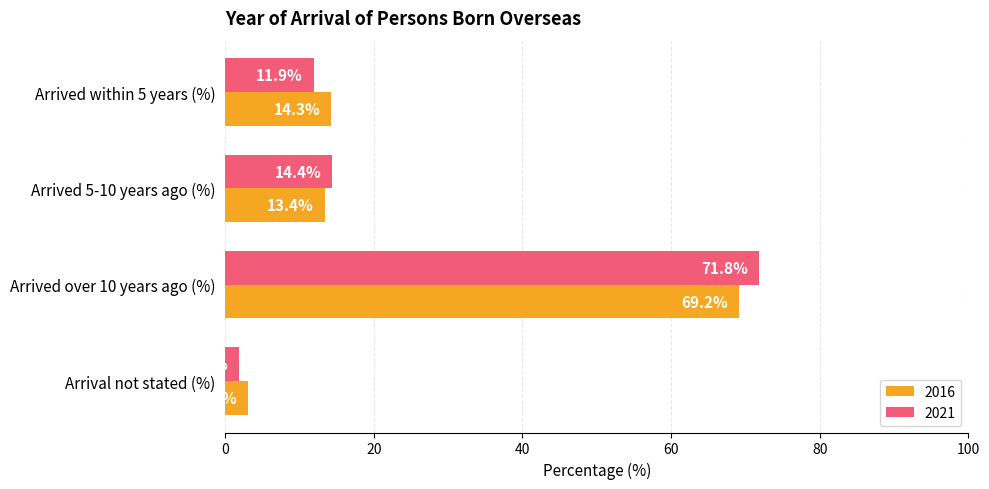

Which series has the largest range (max minus min)?

2021